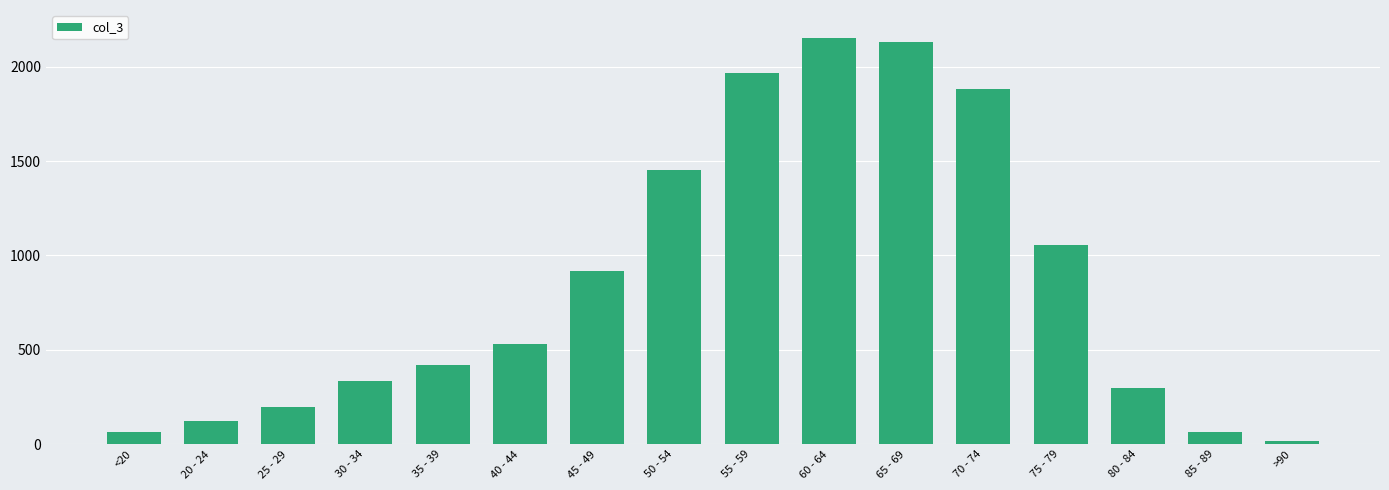

What is the sum of all values?

13581